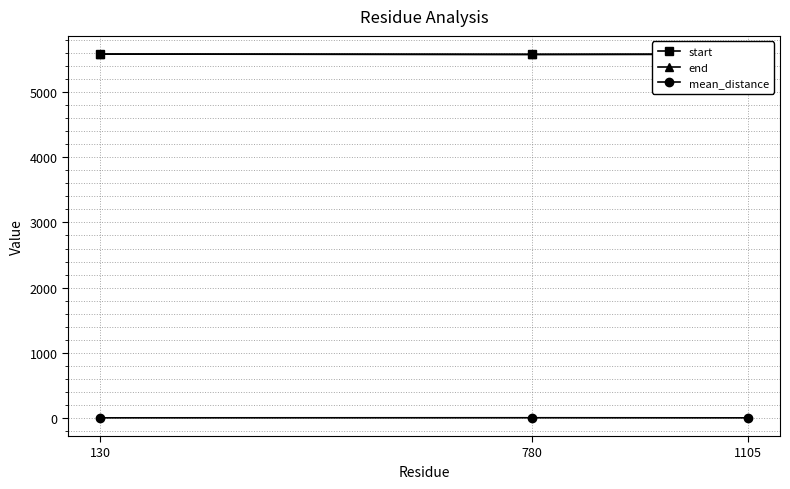

Is the value of mean_distance at 130 greater than the value of start at 780?

No